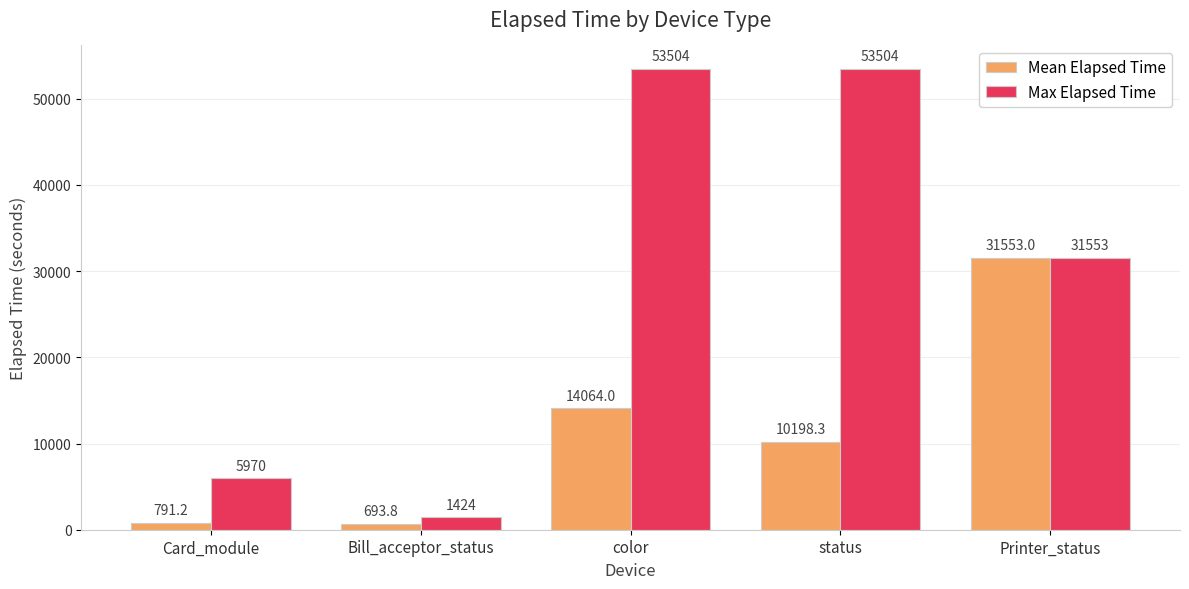

The Mean Elapsed Time series shows 791.2 at Card_module. True or false?

True